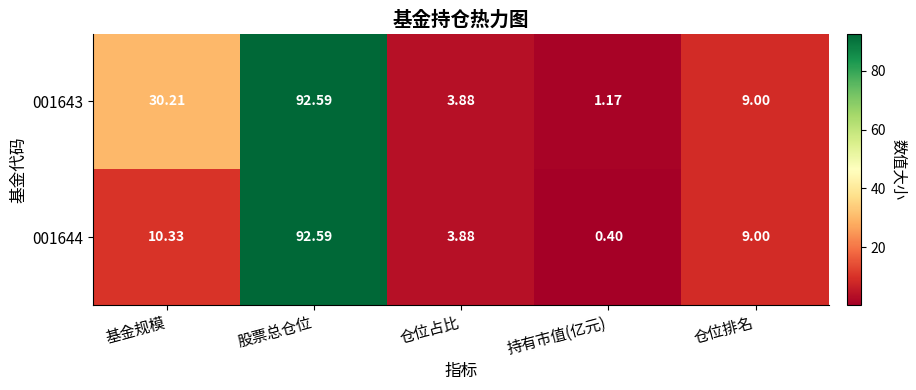

Where is 001644 nearest to the value 46?

基金规模